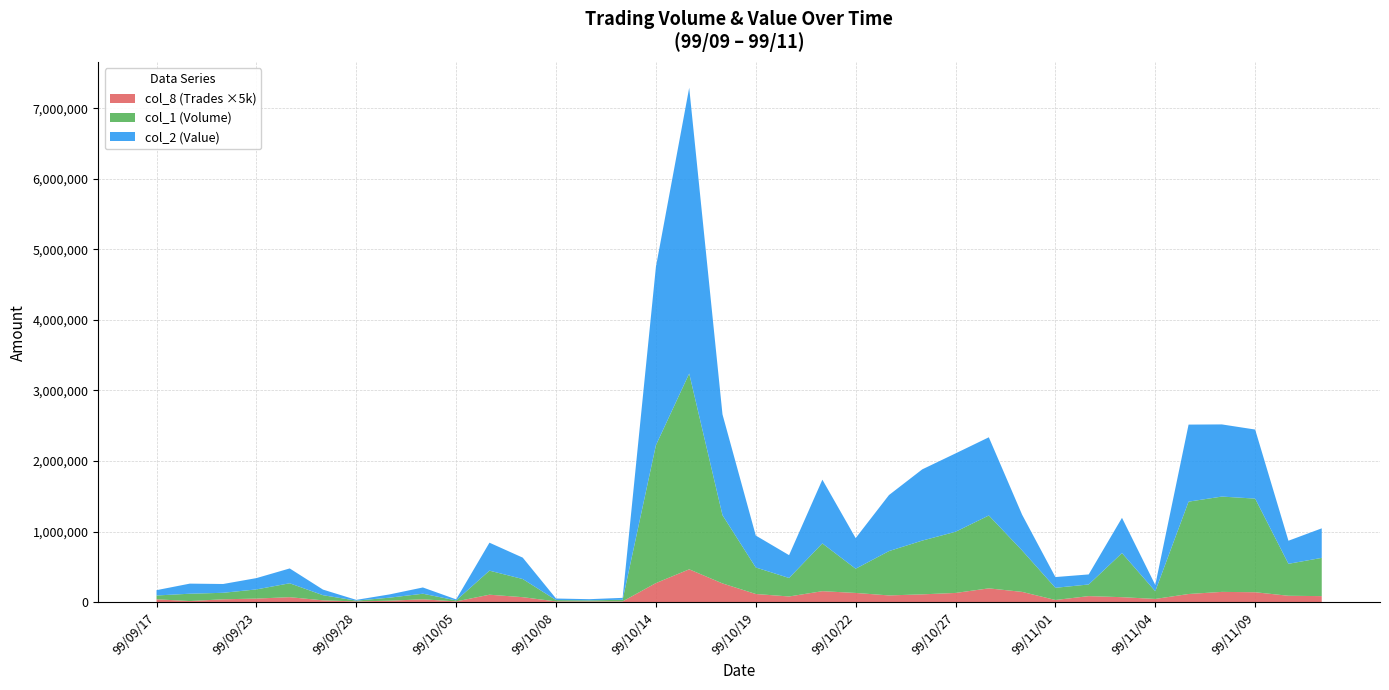

Reading left to right, extract all data points from this chart.

col_1 (Volume): 54000	104000	92000	130000	197000	73000	11000	43000	79000	14000	341000	257000	19000	15000	23000	1954000	2775000	967000	376000	262000	677000	343000	628000	762000	867000	1033000	587000	173000	165000	625000	109000	1309000	1351000	1327000	453000	542000
col_2 (Value): 75530	143120	124780	160250	210290	79370	10800	46310	88640	14740	396320	303390	21940	16700	27280	2527290	4050600	1428860	452600	323570	903580	434290	794150	1009660	1110810	1108290	506980	152090	142510	499570	89310	1092150	1022720	979100	326990	418650
col_8 (Trades): 8	3	8	10	14	5	2	4	8	2	21	14	2	2	2	54	93	53	23	16	31	26	19	22	26	39	29	6	17	14	9	23	29	28	18	17